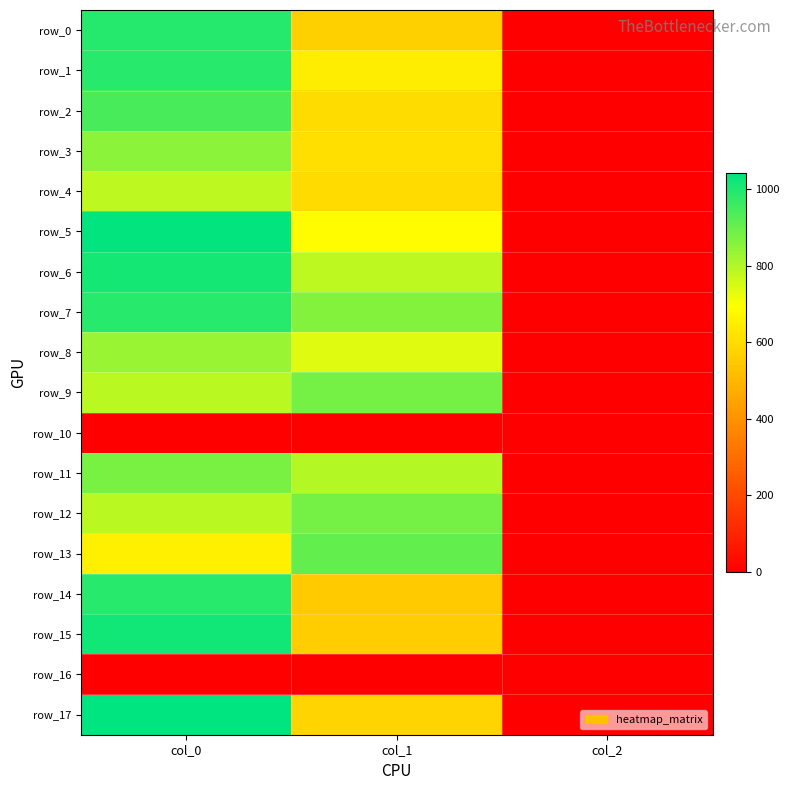

Which category has the lowest value across all series?

col_0